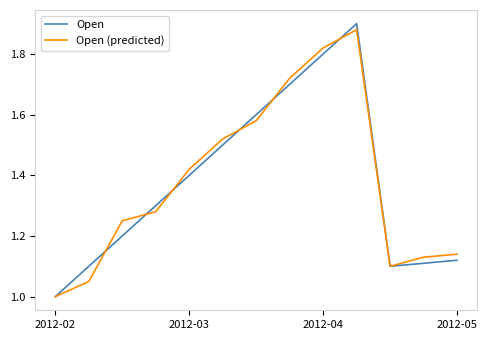

Which series has the largest range (max minus min)?

Open